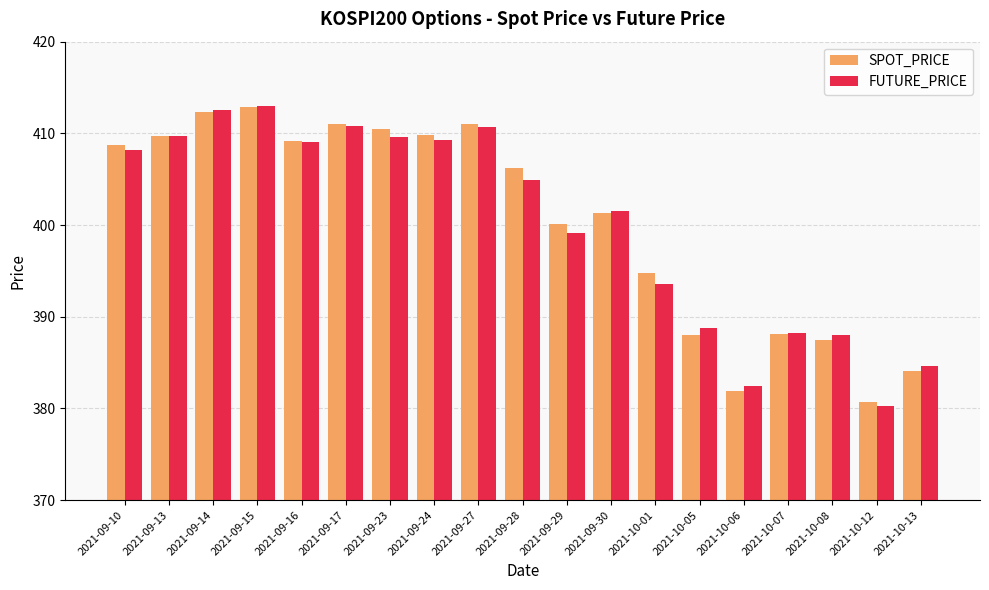

What is the sum of the SPOT_PRICE values at 2021-10-05 and 2021-09-28?

794.2